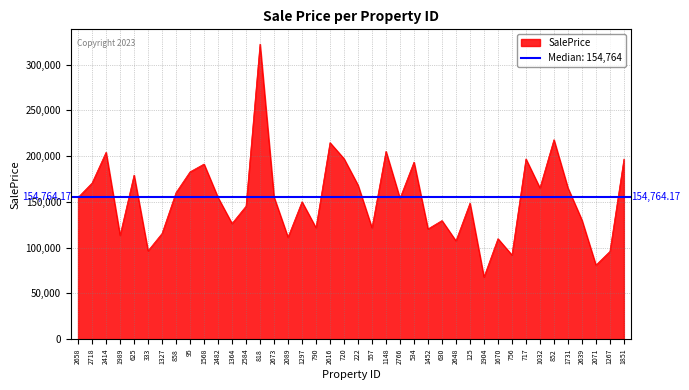

What is the average value?

153331.1